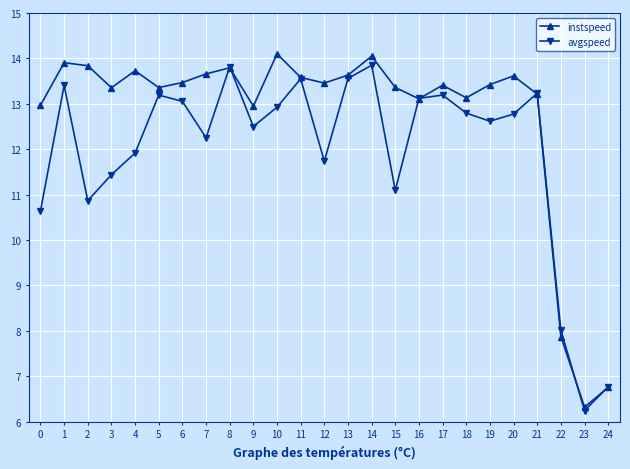

What is the maximum value shown in the chart?

14.1